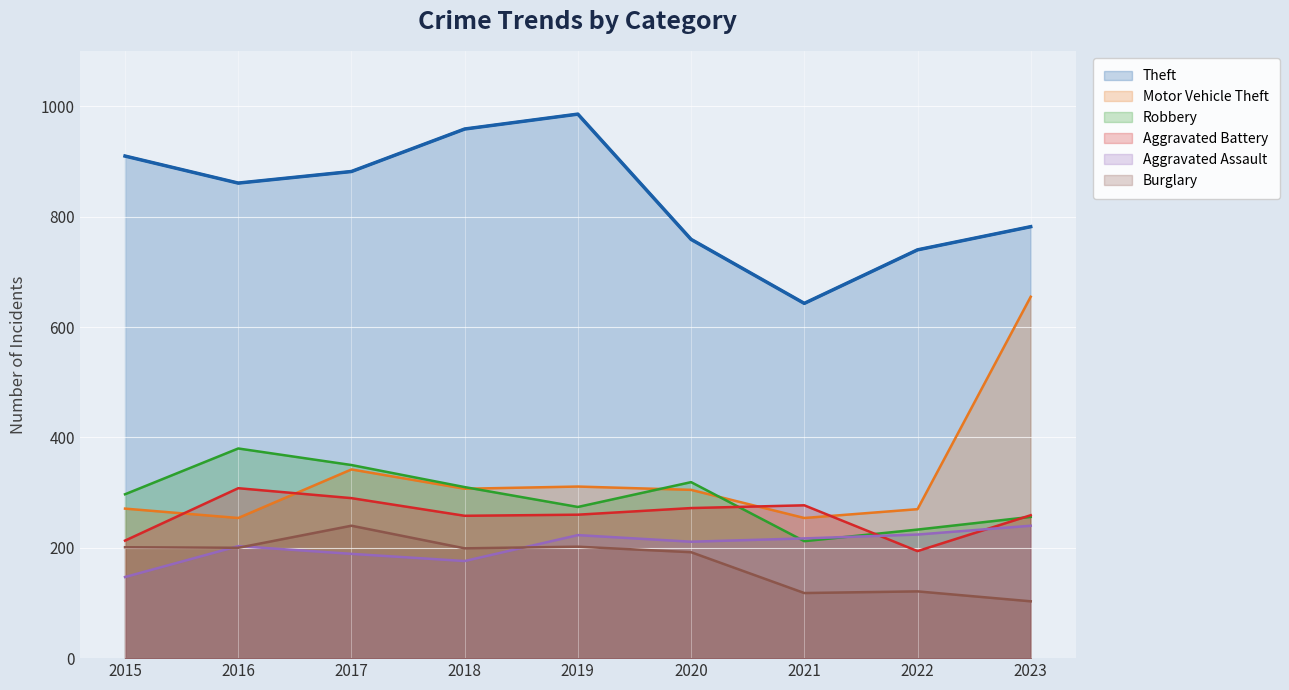

Is it true that Aggravated Battery equals 277 at 2021?

True